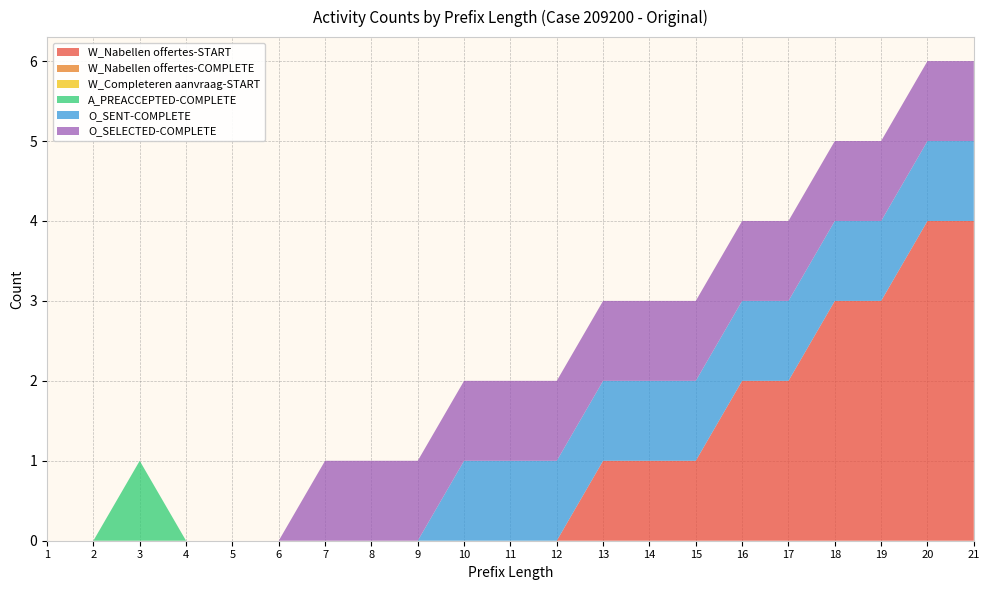

Reading left to right, transcribe all the data shown in this chart.

W_Nabellen offertes-START: 1=0	2=0	3=0	4=0	5=0	6=0	7=0	8=0	9=0	10=0	11=0	12=0	13=1	14=1	15=1	16=2	17=2	18=3	19=3	20=4	21=4
W_Nabellen offertes-COMPLETE: 1=0	2=0	3=0	4=0	5=0	6=0	7=0	8=0	9=0	10=0	11=0	12=0	13=0	14=0	15=0	16=0	17=0	18=0	19=0	20=0	21=0
W_Completeren aanvraag-START: 1=0	2=0	3=0	4=0	5=0	6=0	7=0	8=0	9=0	10=0	11=0	12=0	13=0	14=0	15=0	16=0	17=0	18=0	19=0	20=0	21=0
A_PREACCEPTED-COMPLETE: 1=0	2=0	3=1	4=0	5=0	6=0	7=0	8=0	9=0	10=0	11=0	12=0	13=0	14=0	15=0	16=0	17=0	18=0	19=0	20=0	21=0
O_SENT-COMPLETE: 1=0	2=0	3=0	4=0	5=0	6=0	7=0	8=0	9=0	10=1	11=1	12=1	13=1	14=1	15=1	16=1	17=1	18=1	19=1	20=1	21=1
O_SELECTED-COMPLETE: 1=0	2=0	3=0	4=0	5=0	6=0	7=1	8=1	9=1	10=1	11=1	12=1	13=1	14=1	15=1	16=1	17=1	18=1	19=1	20=1	21=1